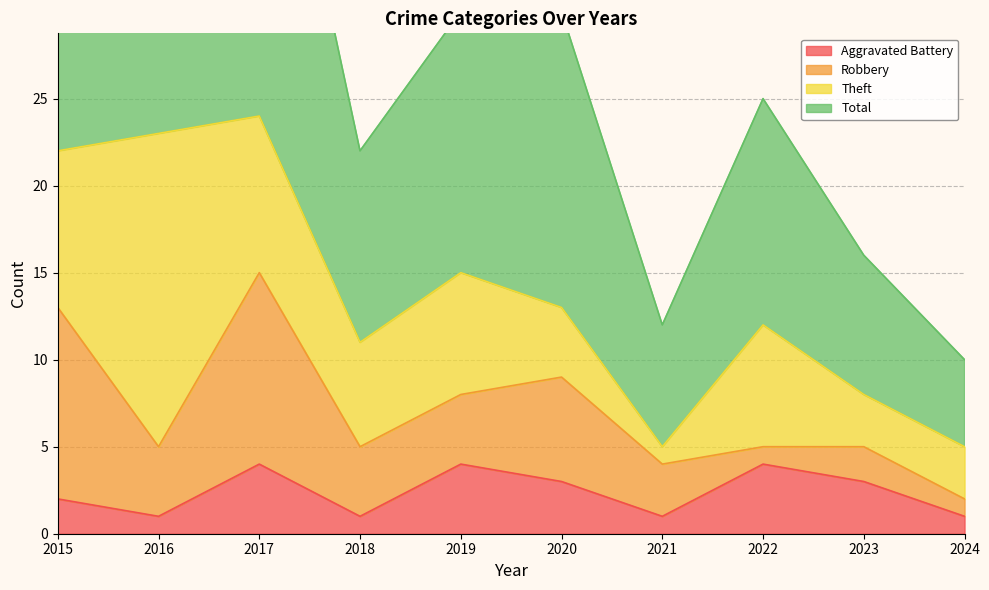

Is it true that Aggravated Battery equals 4 at 2017?

True